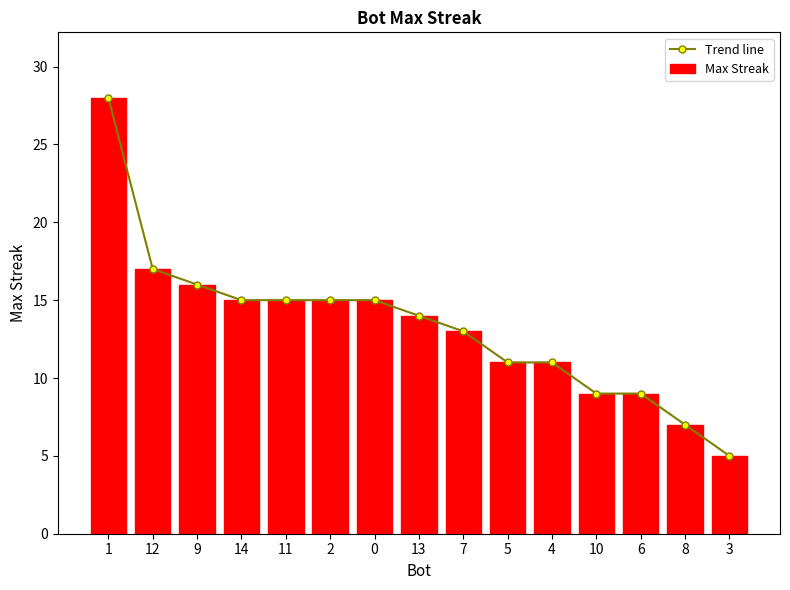

What is the label of the 12th bar from the left?

10